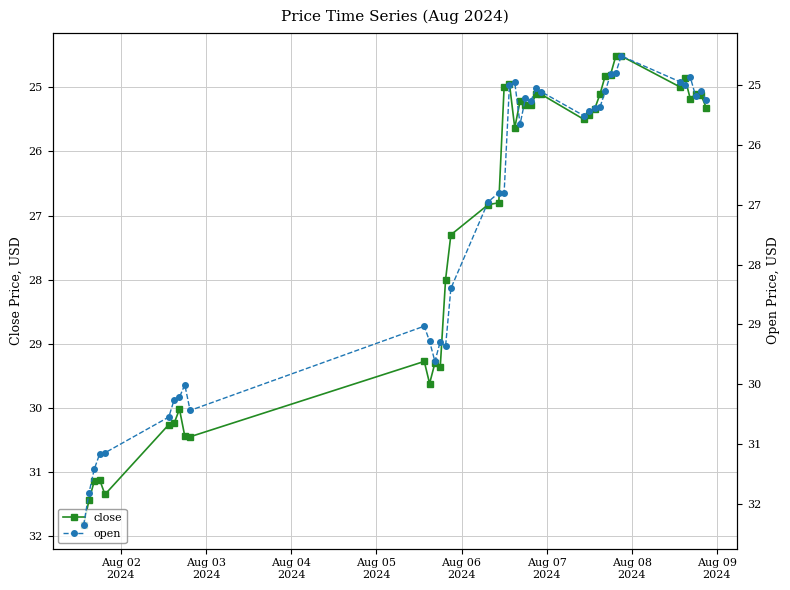

What is the lowest value of the close series?

24.5